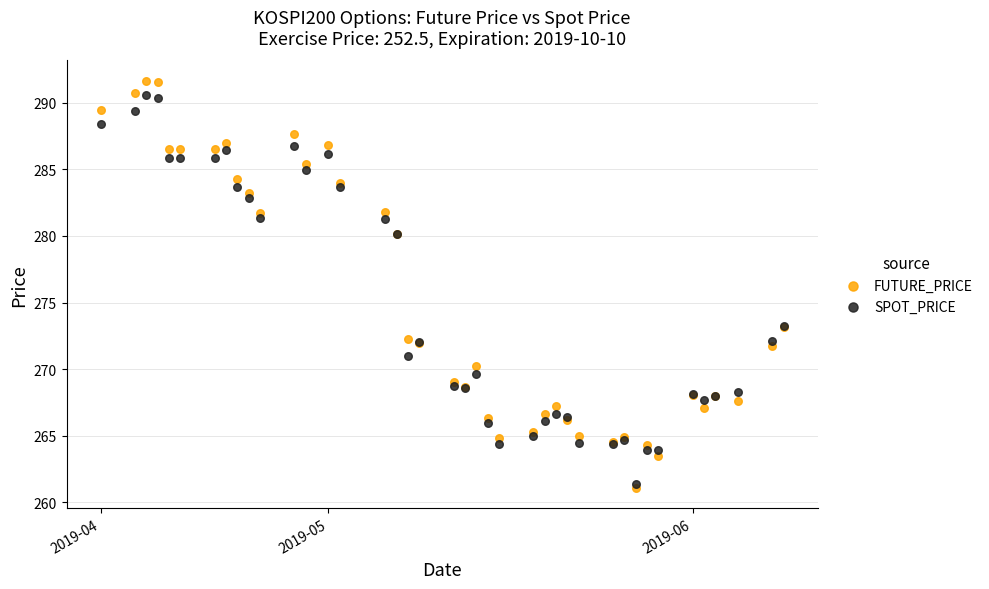

Which series contains the highest Y value?

FUTURE_PRICE